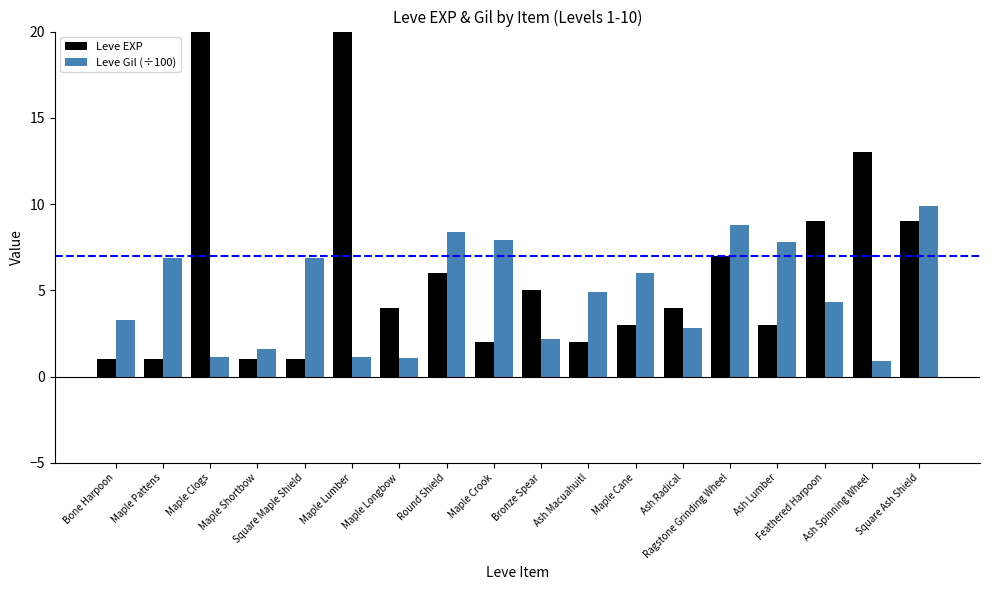

How many data points in Leve EXP are above 4?

8